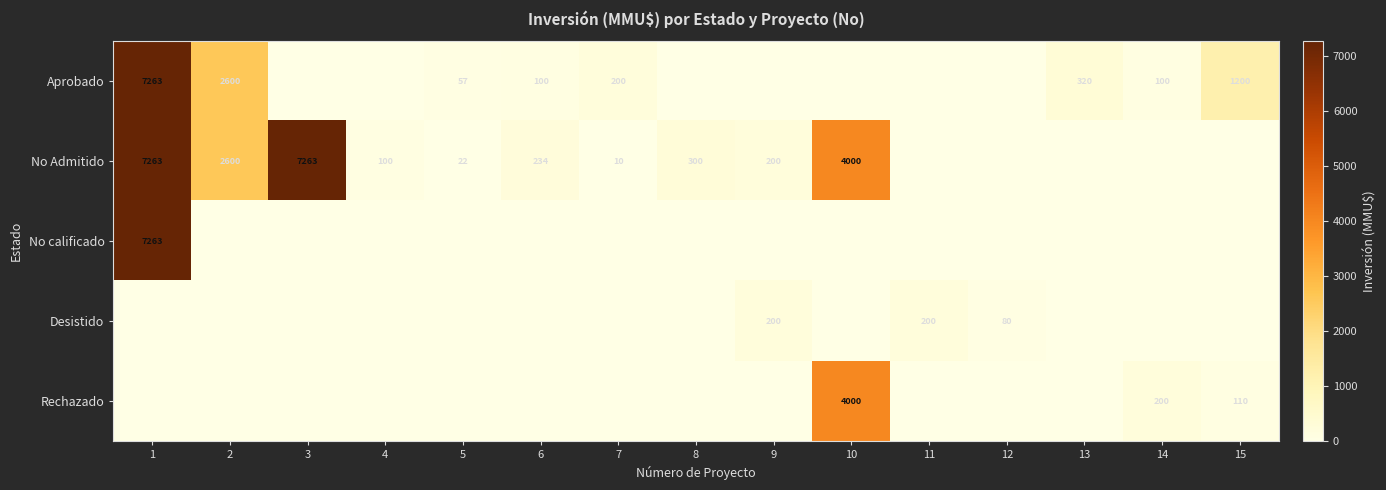

True or false: Aprobado has a value of 200 at 7.

True